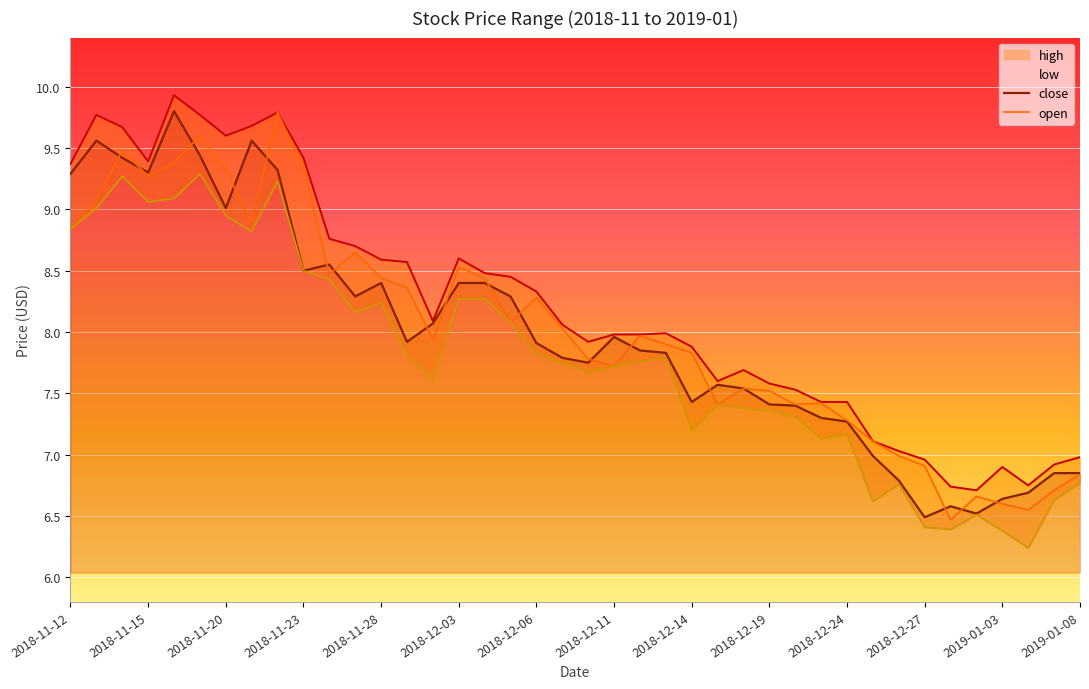

In open, how many points are lower than both neighbors (excluding endpoints)?

10